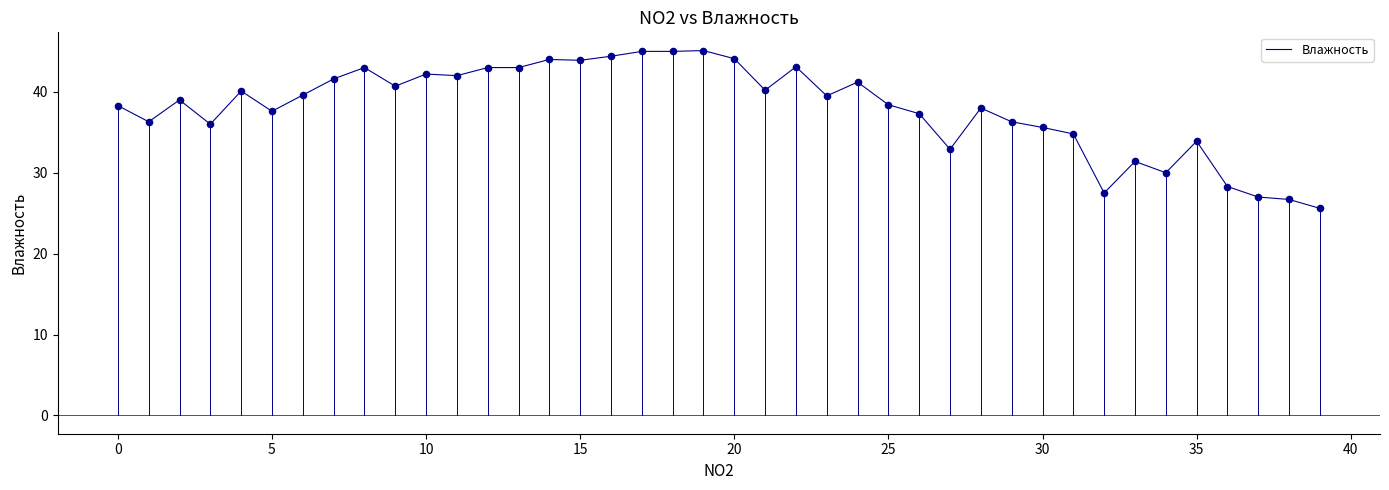

What is the difference between the maximum and minimum values?

19.5